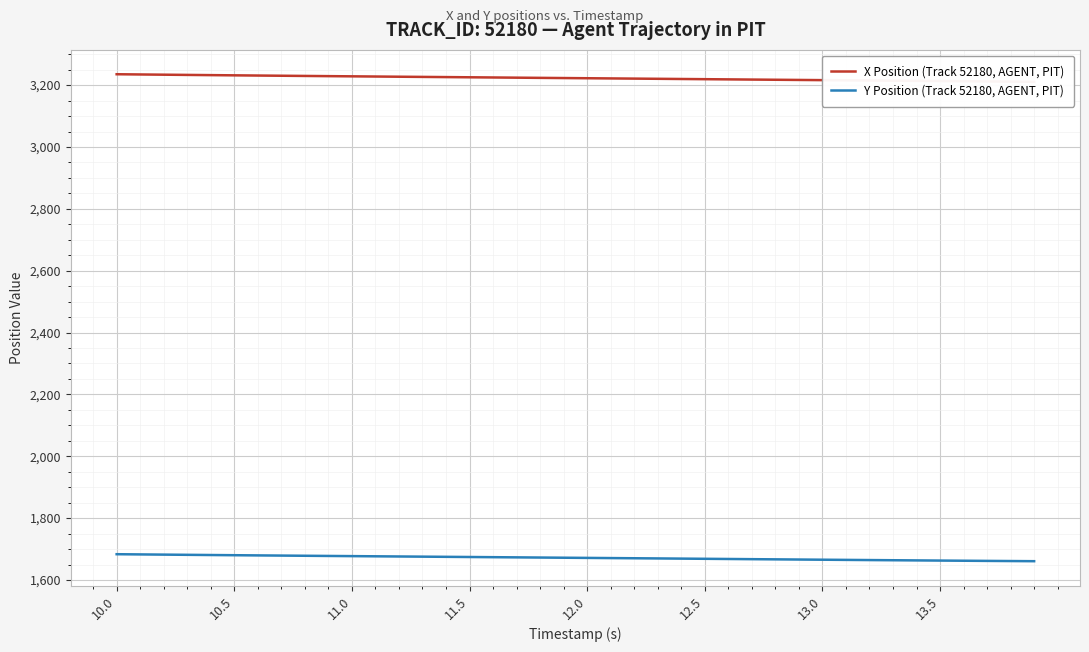

What are all the series names shown in the legend?

X Position (Track 52180, AGENT, PIT), Y Position (Track 52180, AGENT, PIT)